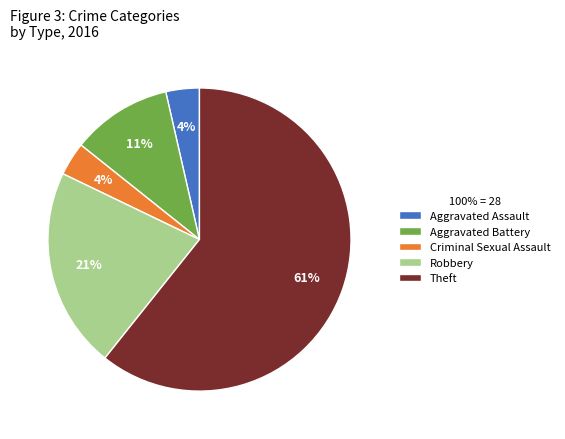

Is there a majority slice in this chart?

Yes